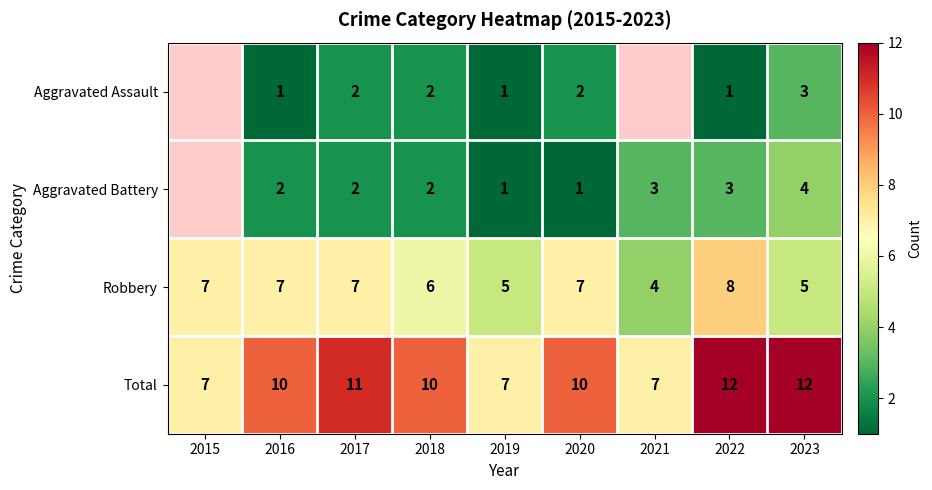

True or false: Aggravated Assault has a value of 1 at 2018.

False